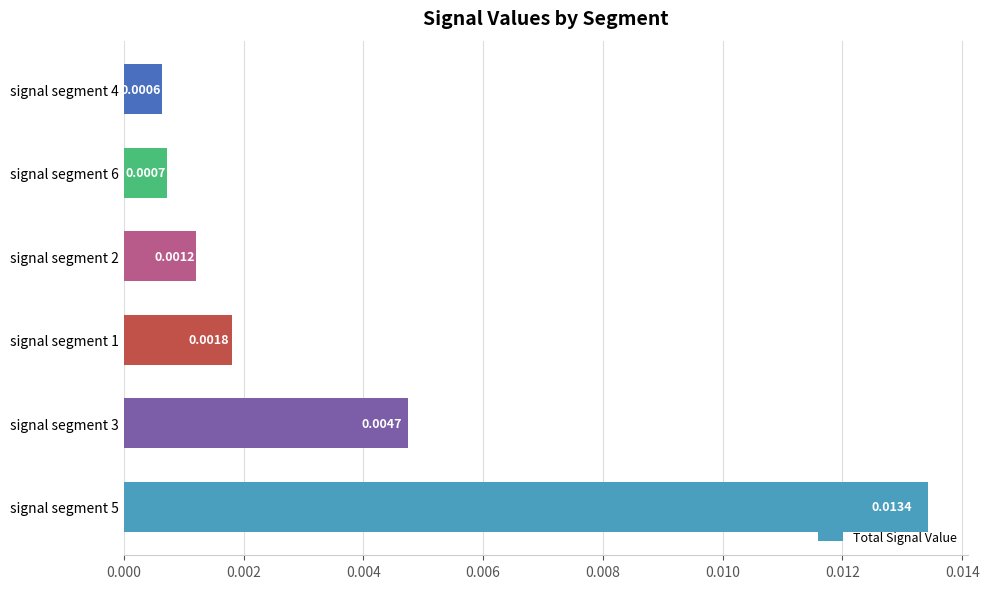

Between signal segment 4 and signal segment 3, which is larger?

signal segment 3